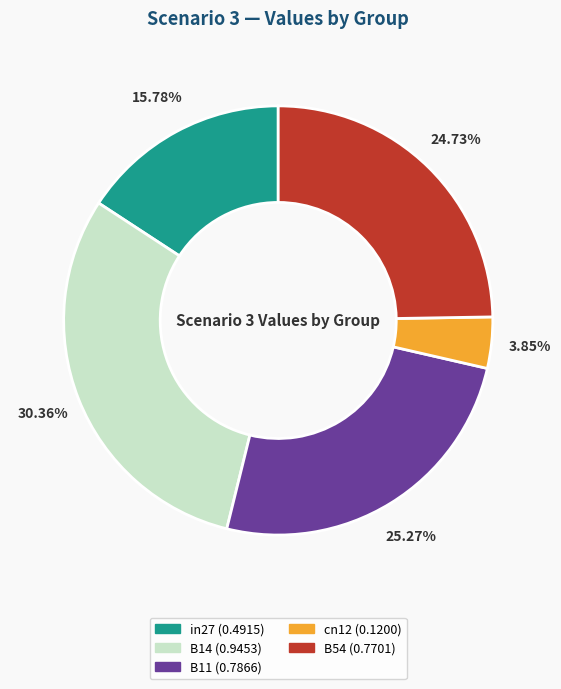

How many segments does this pie chart have?

5